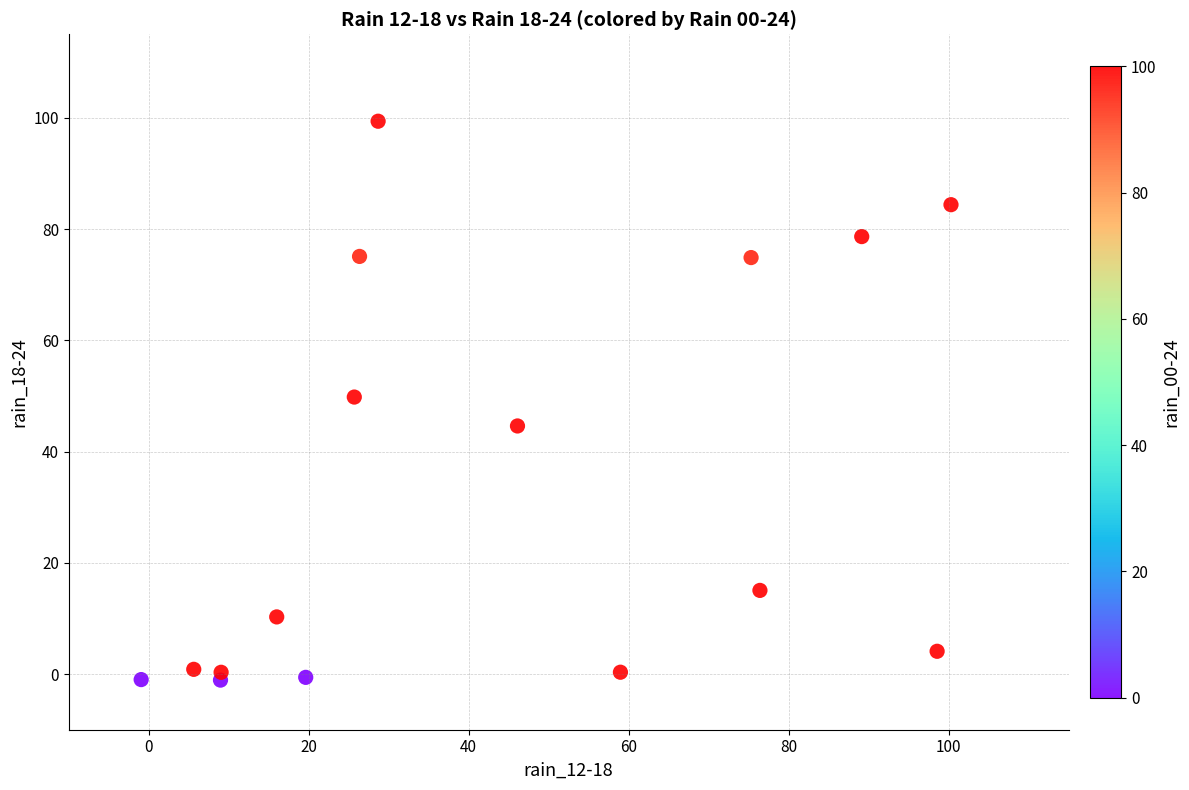

What is the range of Y values (max minus min)?

100.5